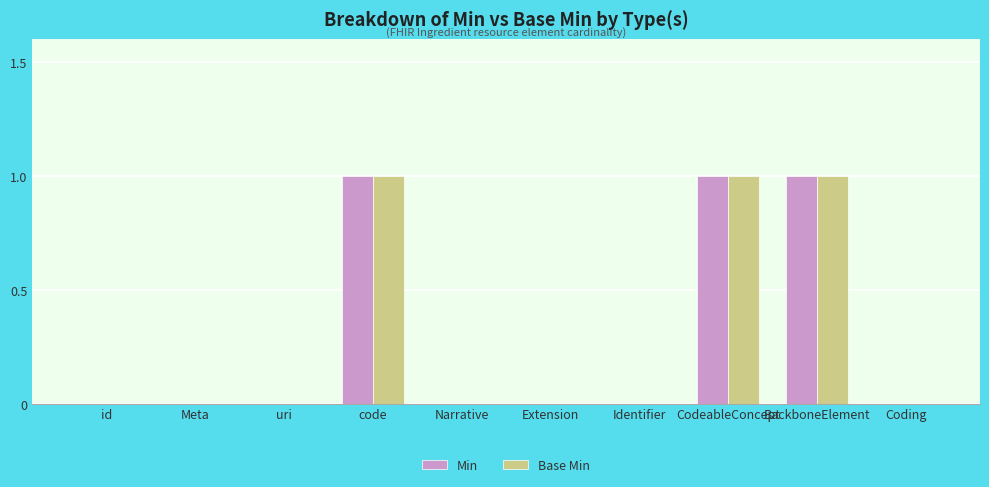

True or false: Min has a value of 0 at id.

True